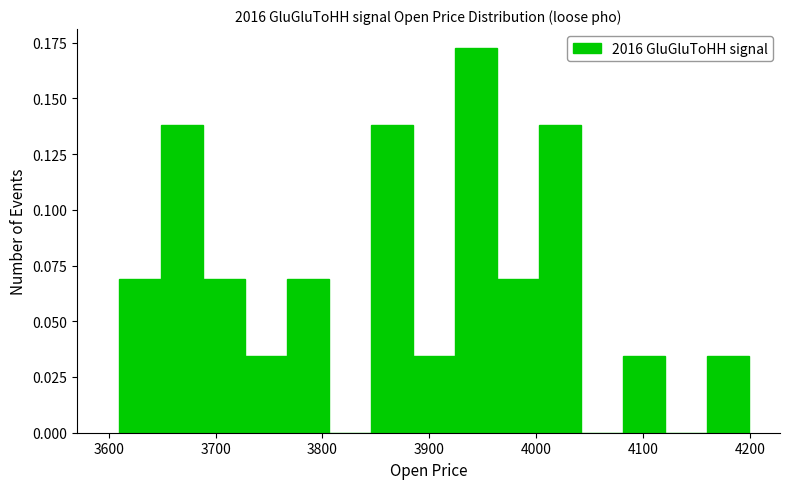

Around what value on the x-axis is the tallest bar? Give the approximate position of its centre, as read against the axis.

3940